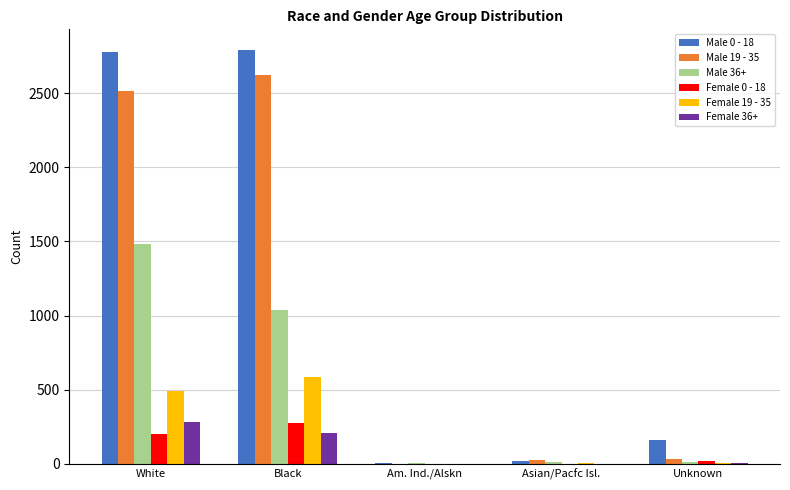

Which series has the largest total across all categories?

Male 0 - 18